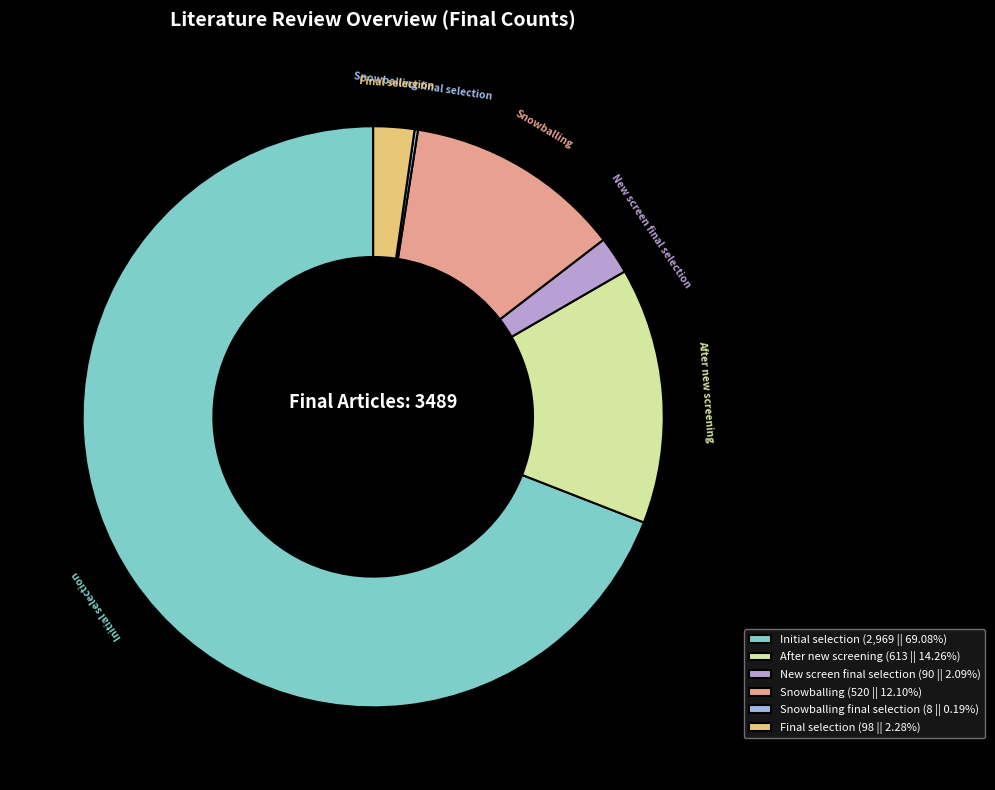

Does any single category account for the majority?

Yes